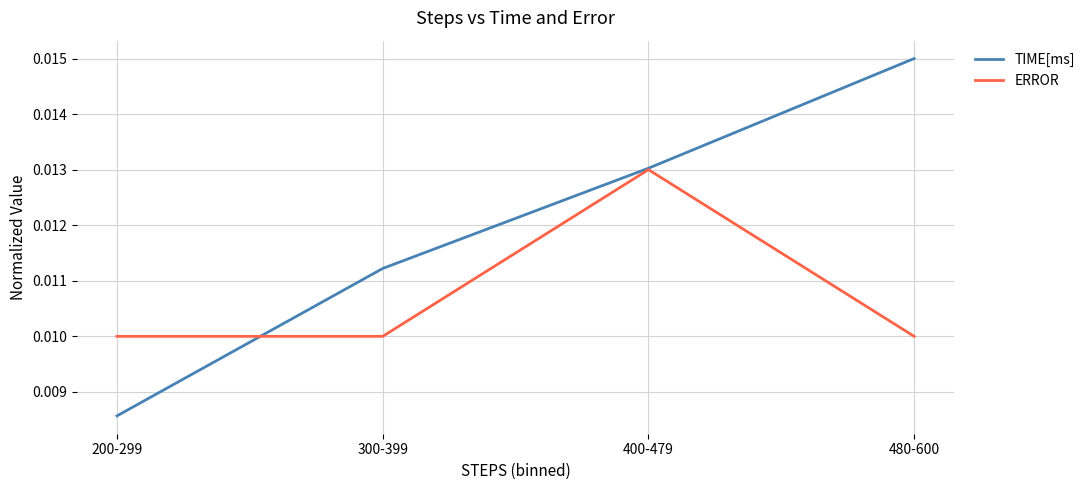

Where do ERROR and TIME[ms] first cross each other?

200-299 and 300-399